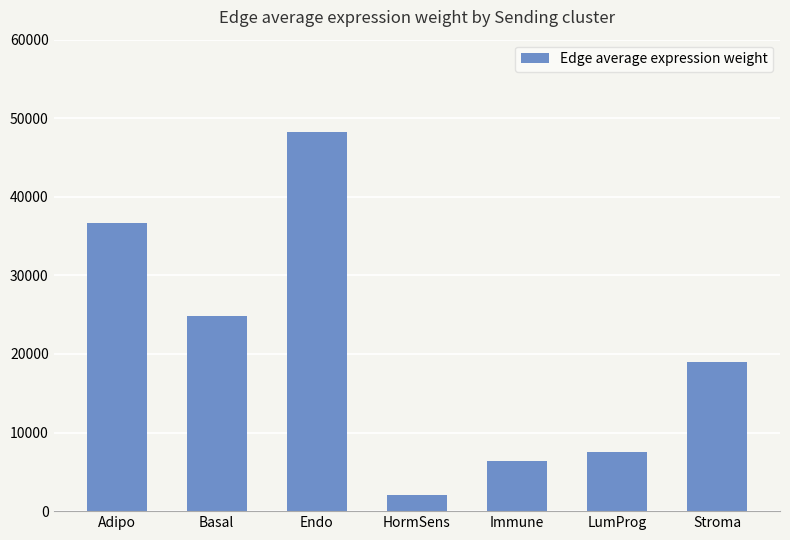

Where does the data first go above 19036?

Adipo